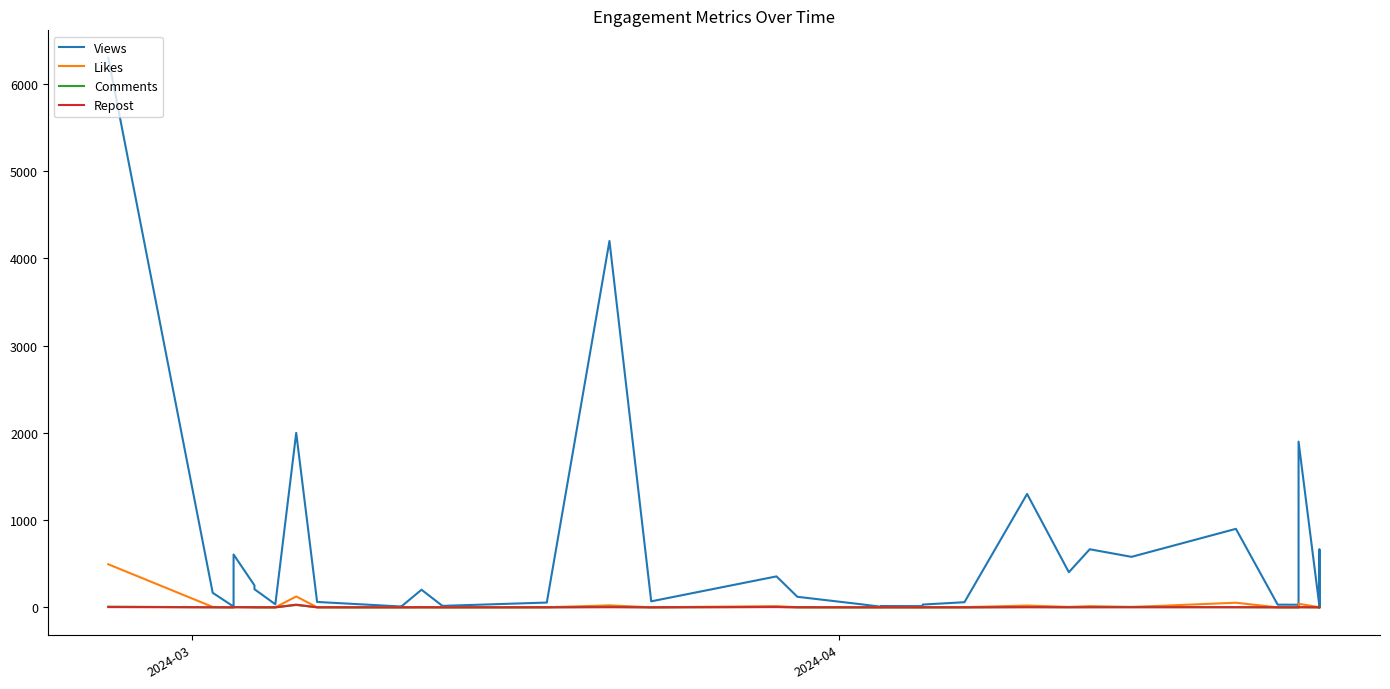

What is the difference between the highest and lowest values at 2024-03?

23